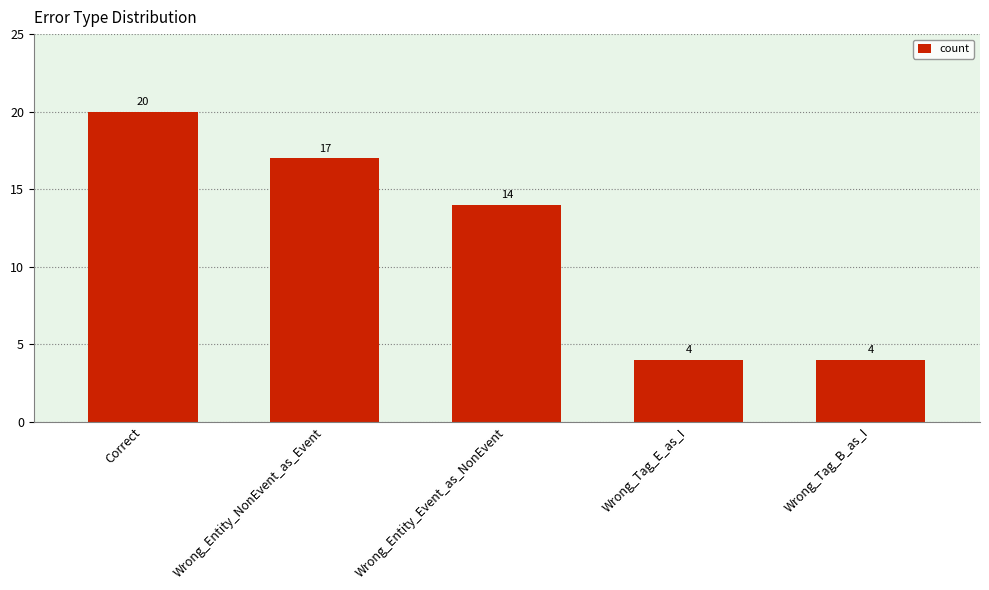

The value at Correct is 26. True or false?

False